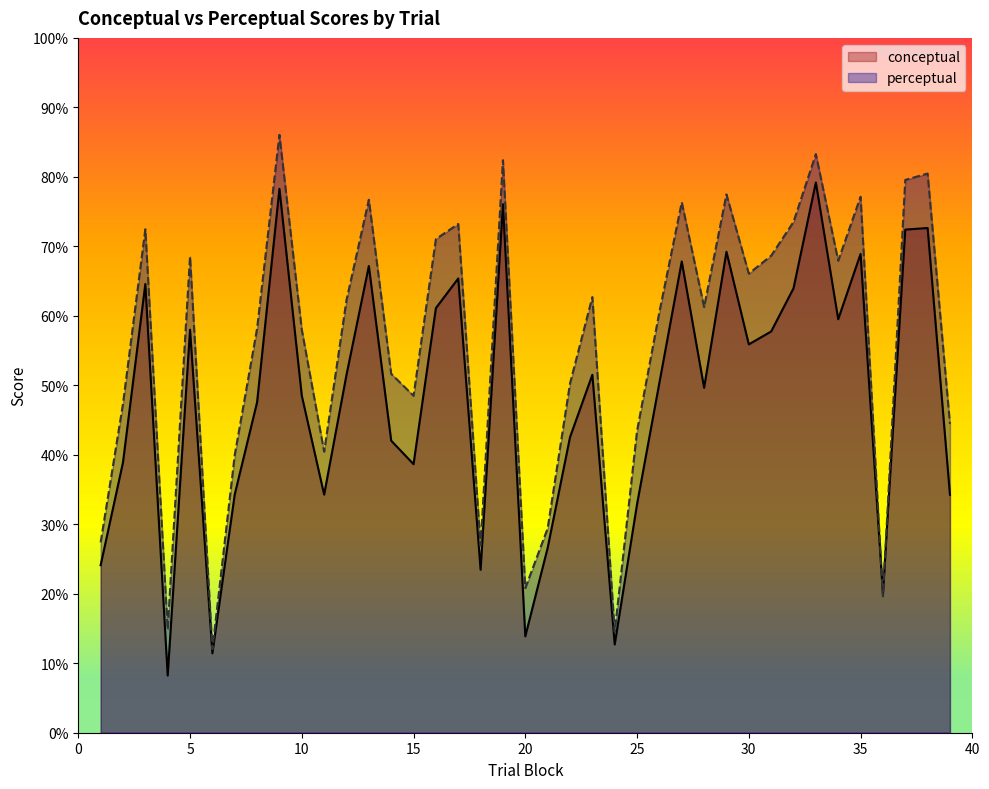

What is the value of the conceptual point at the 31st from the left?

57.8